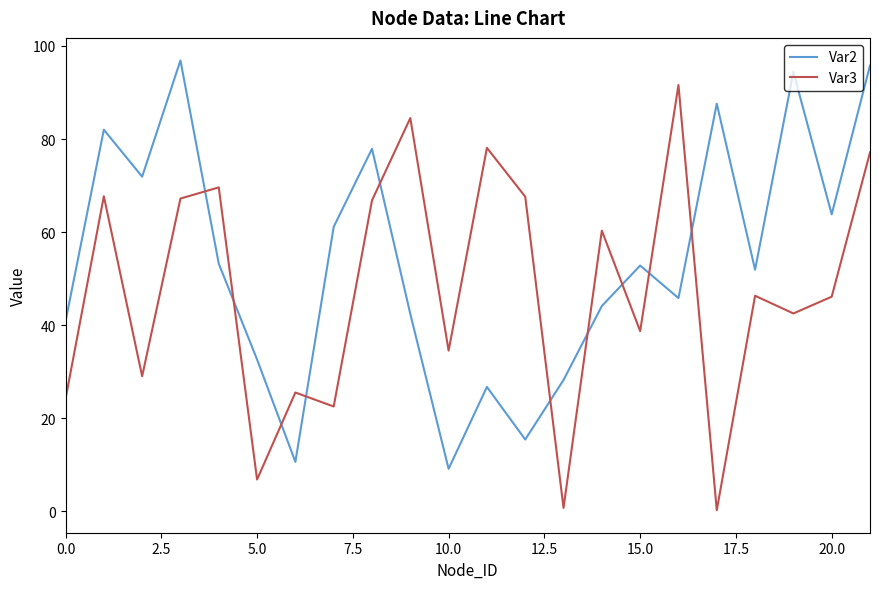

List the series in order of their overall mean, highest first.

Var2, Var3